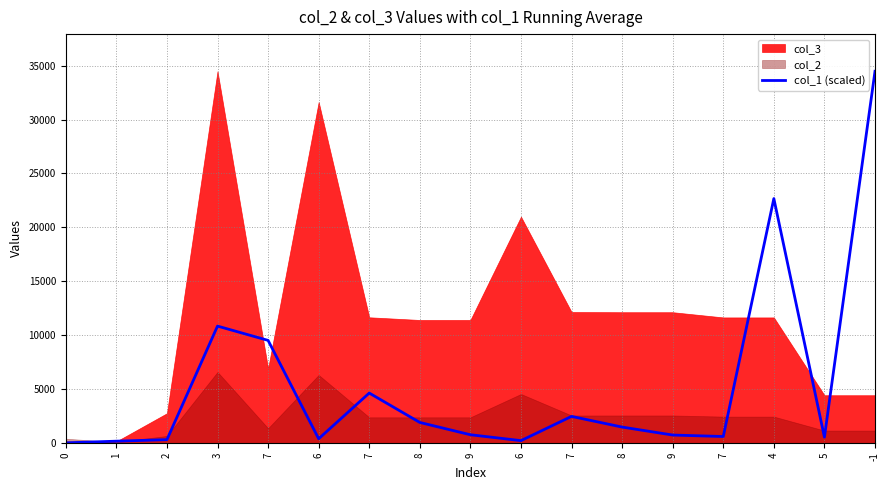

List the labels in order of value, smallest first.

0, 1, 6, 2, 6, 5, 7, 9, 9, 8, 8, 7, 7, 7, 3, 4, -1